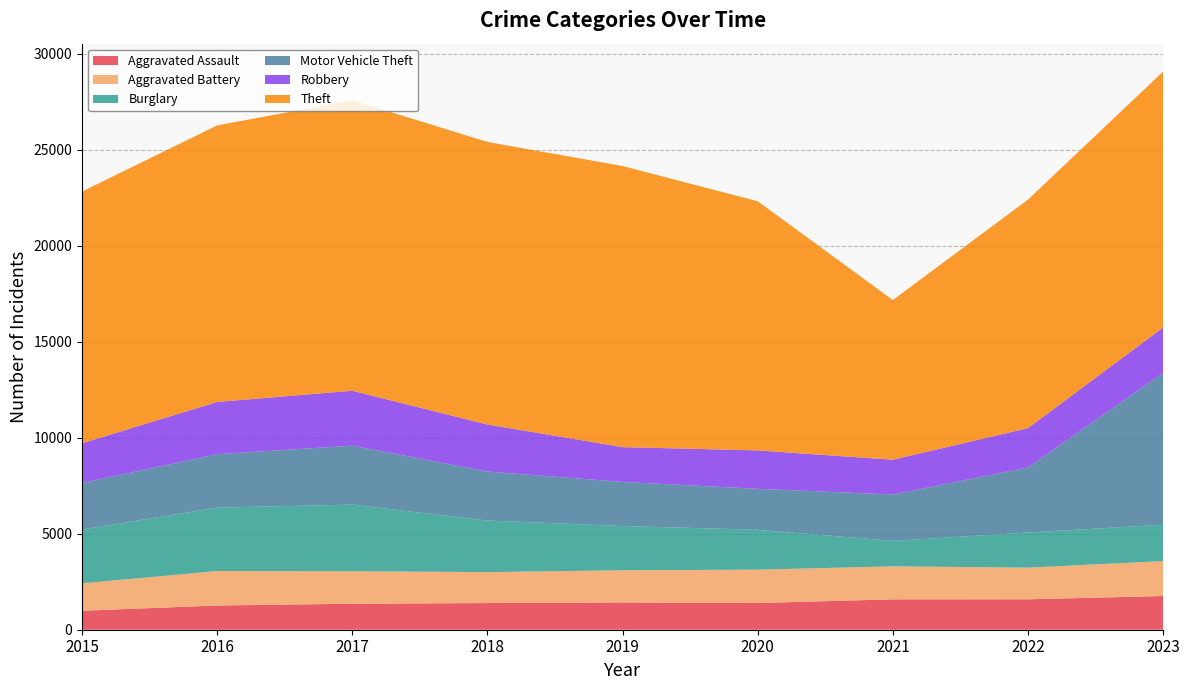

Reading left to right, extract all data points from this chart.

Aggravated Assault: 2015=987	2016=1262	2017=1353	2018=1389	2019=1418	2020=1390	2021=1582	2022=1584	2023=1755
Aggravated Battery: 2015=1428	2016=1794	2017=1691	2018=1611	2019=1678	2020=1737	2021=1718	2022=1649	2023=1818
Burglary: 2015=2803	2016=3300	2017=3468	2018=2684	2019=2304	2020=2076	2021=1325	2022=1827	2023=1891
Motor Vehicle Theft: 2015=2424	2016=2784	2017=3071	2018=2554	2019=2295	2020=2132	2021=2415	2022=3390	2023=7909
Robbery: 2015=2064	2016=2720	2017=2859	2018=2446	2019=1813	2020=2001	2021=1812	2022=2046	2023=2362
Theft: 2015=13109	2016=14397	2017=15125	2018=14713	2019=14633	2020=12972	2021=8312	2022=11899	2023=13325